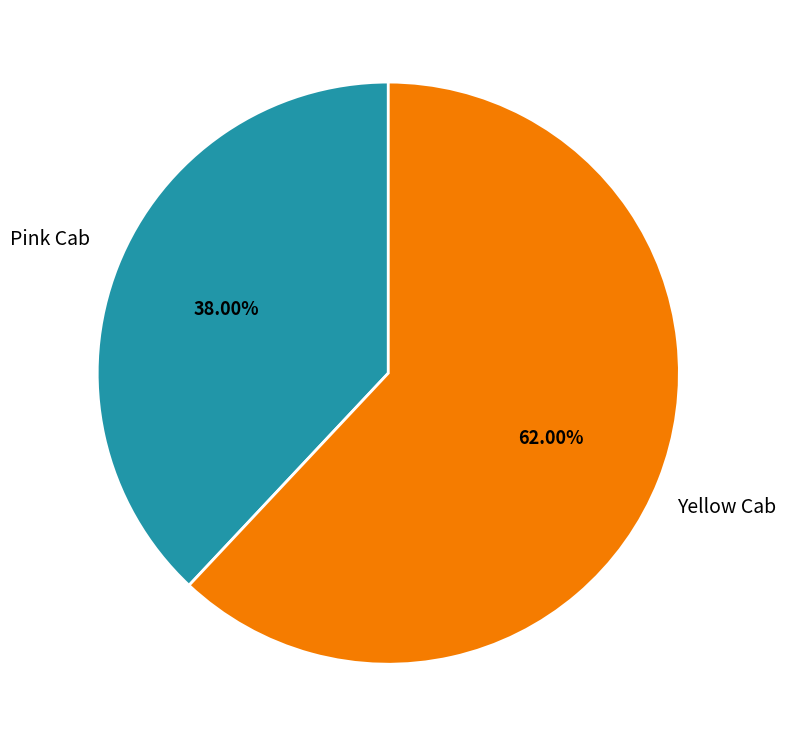

True or false: Yellow Cab accounts for 52% of the total.

False